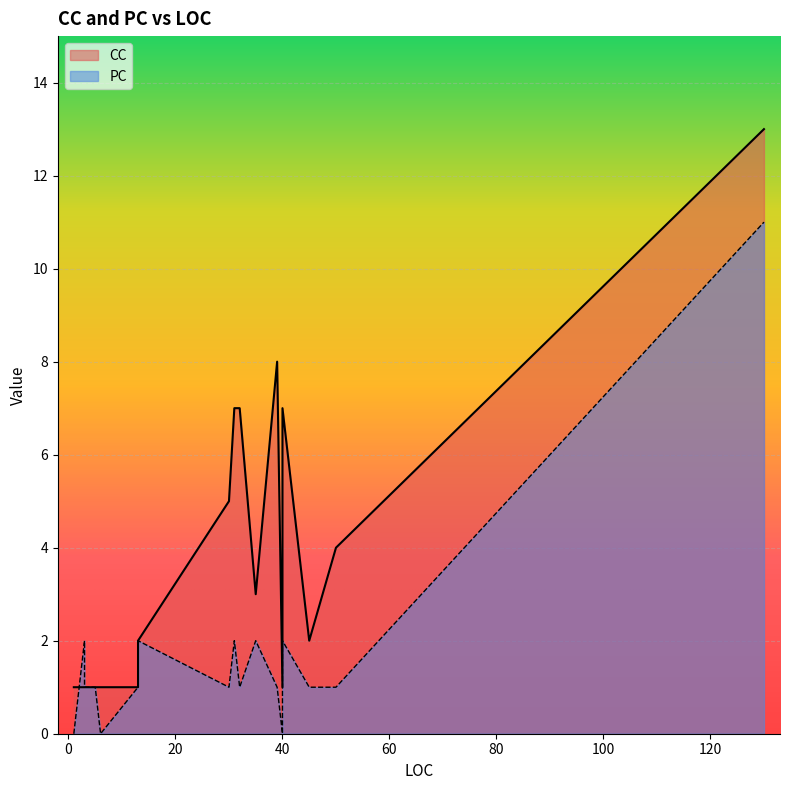

Does the chart display data point markers on the line(s)?

No